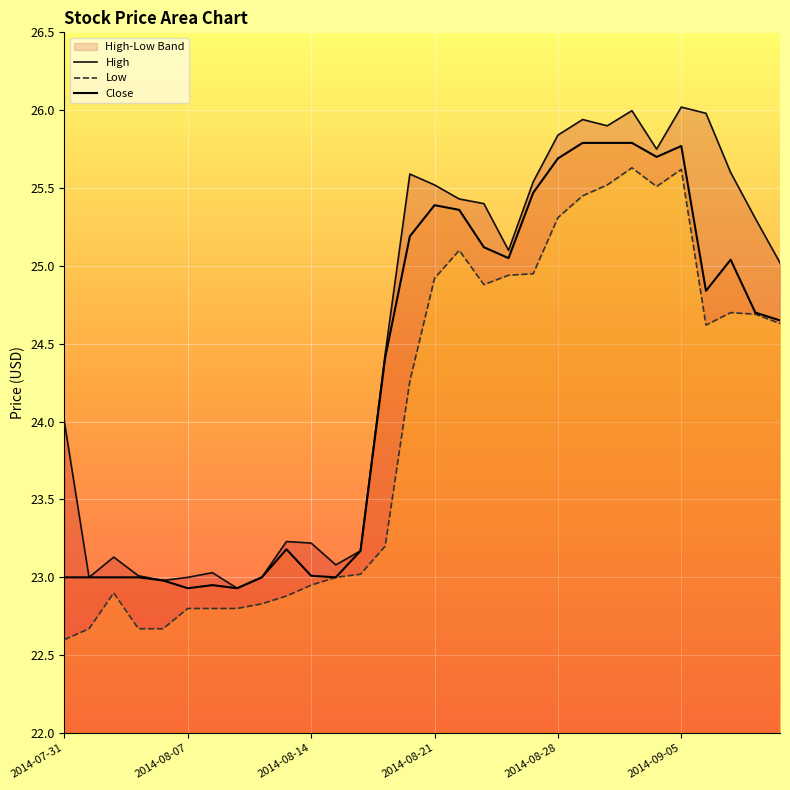

What is the highest value of the Close series?

25.8